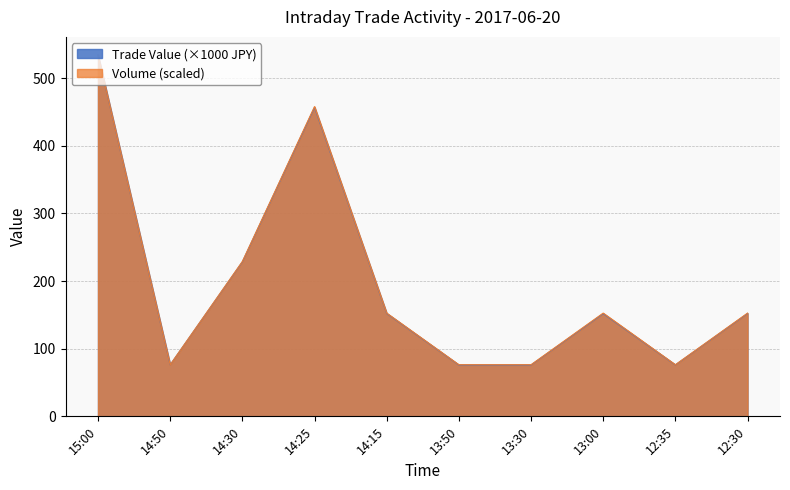

What is the total value across all series at 13:50?

152.2